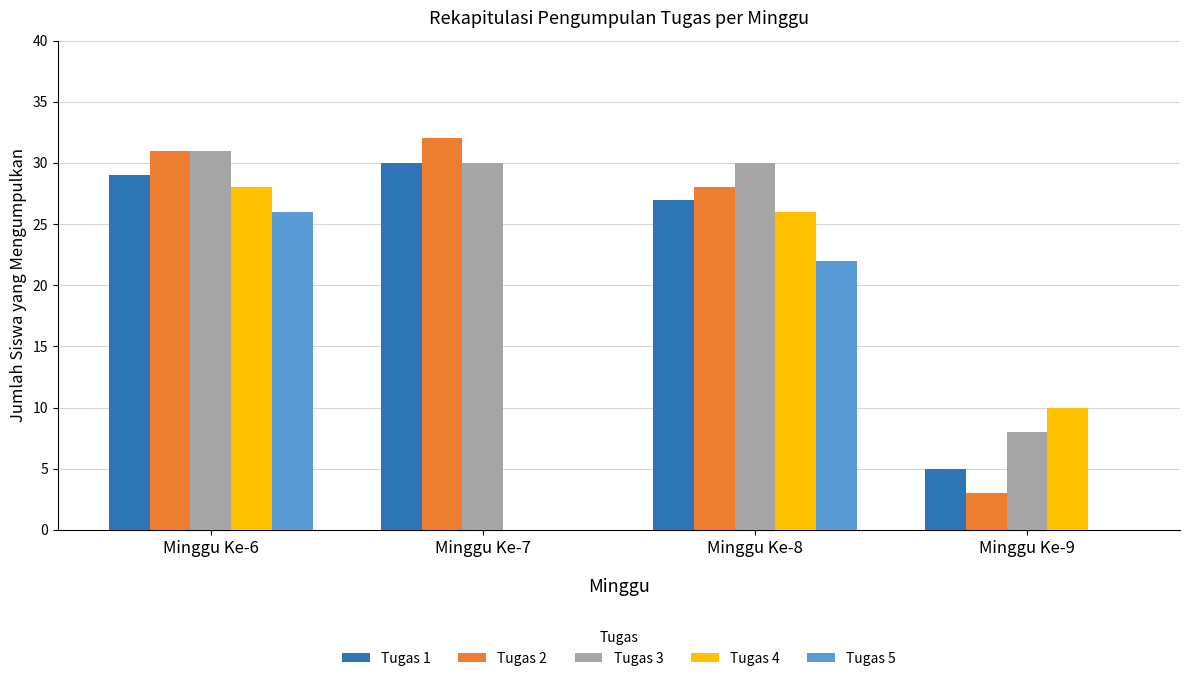

What is the approximate value of Tugas 2 at Minggu Ke-6, to the nearest 10?

30